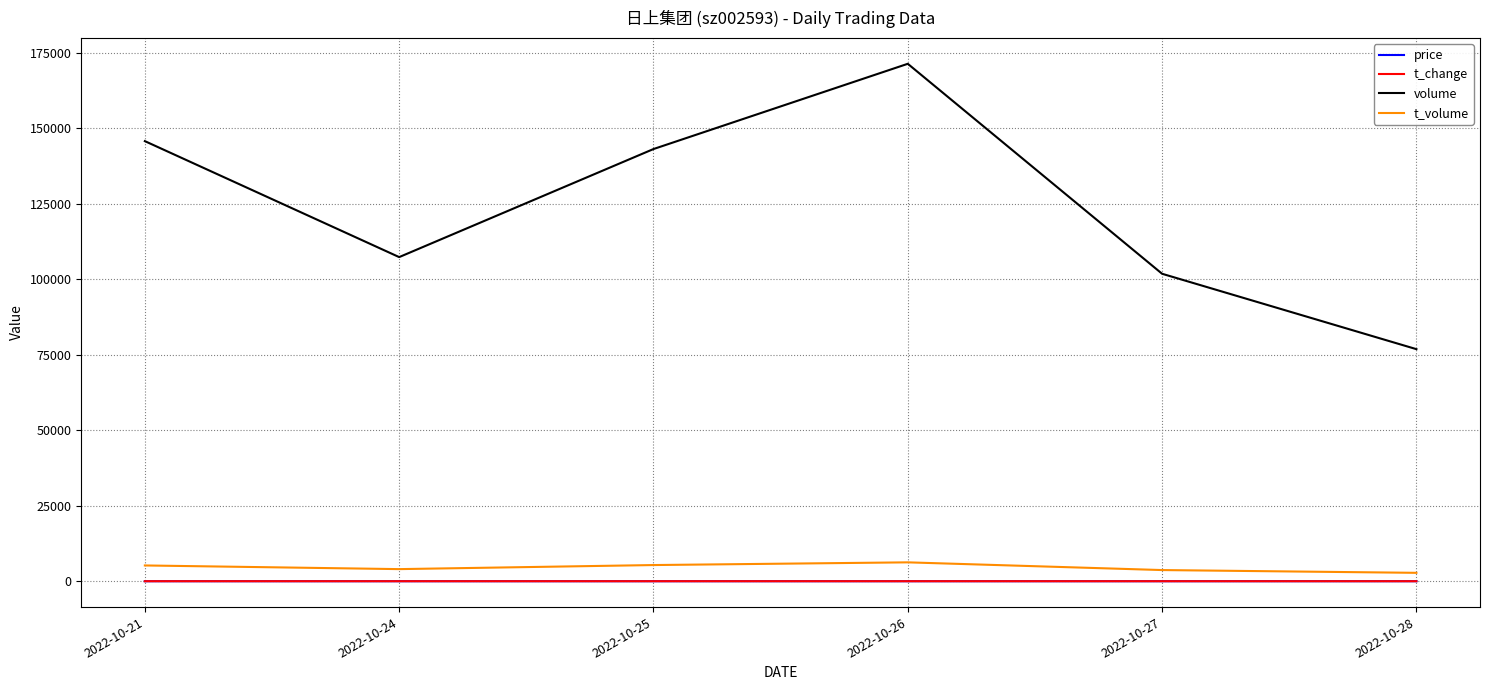

Which label corresponds to the largest value in the chart?

2022-10-26